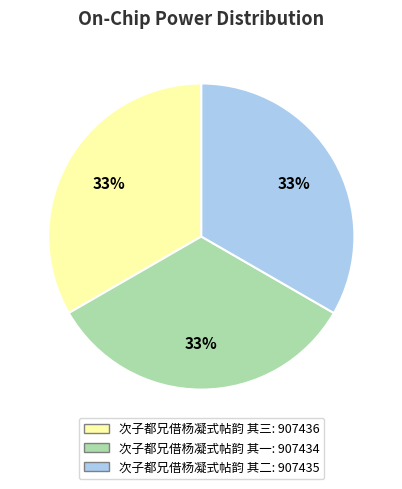

To the nearest percent, what portion does 次子都兄借杨凝式帖韵 其三 represent?

33%